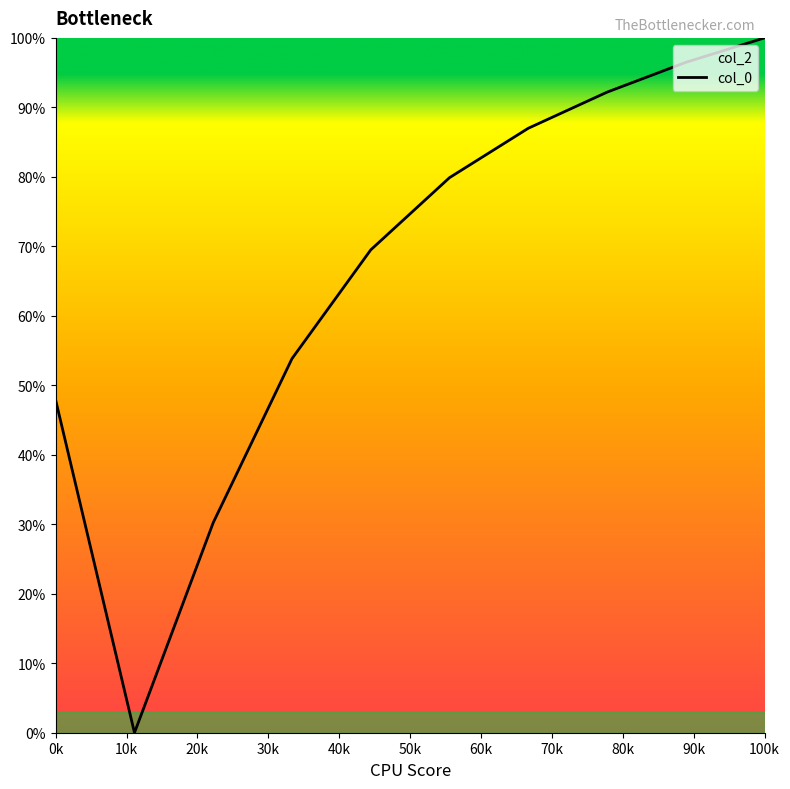

How many interior local valleys (lower than both neighbors) does the data have?

1